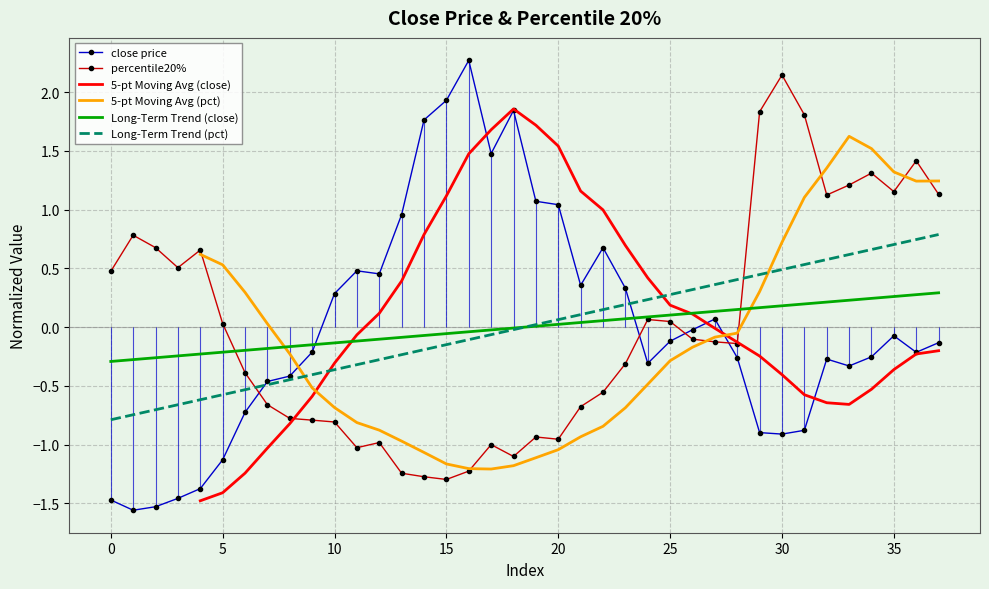

How many intersections are there between 5-pt Moving Avg (pct) and 5-pt Moving Avg (close)?

2